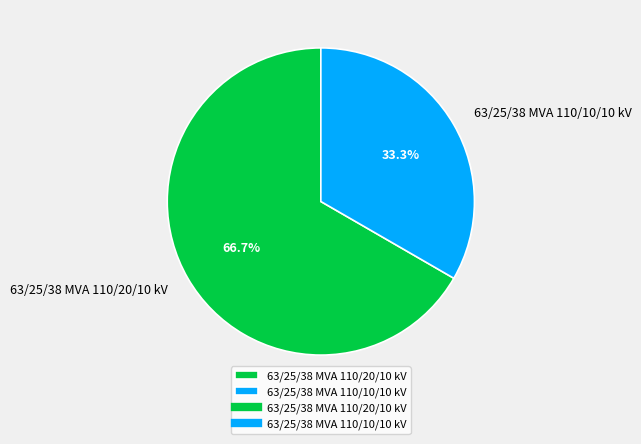

What percentage is the 63/25/38 MVA 110/20/10 kV slice, to the nearest percent?

67%